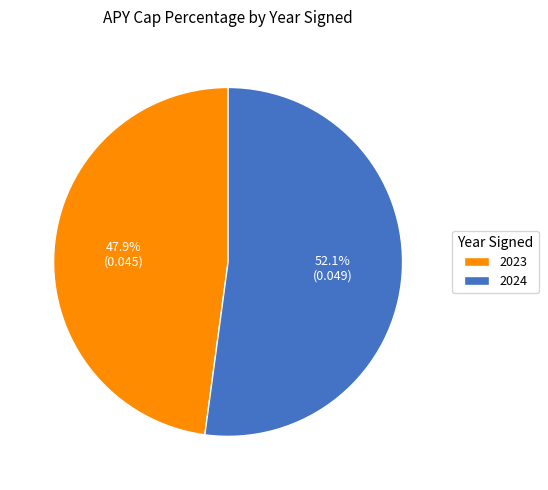

To the nearest percent, what percentage of the pie is 2023?

48%